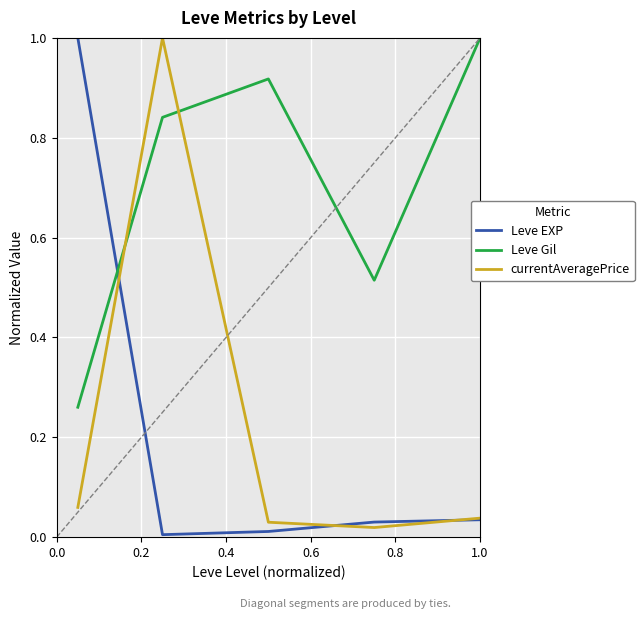

What is the highest value of the Leve Gil series?

1.0